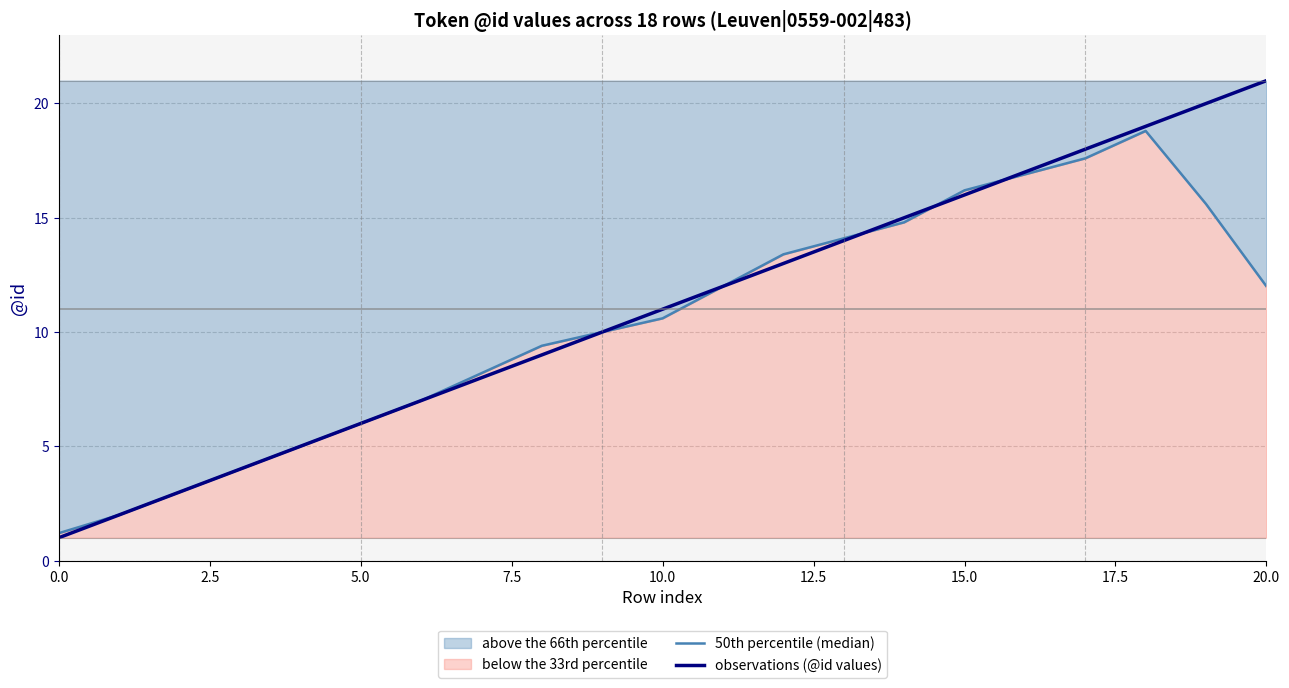

Rank the series by their maximum value, from lowest to highest.

50th percentile (median), observations (@id values)